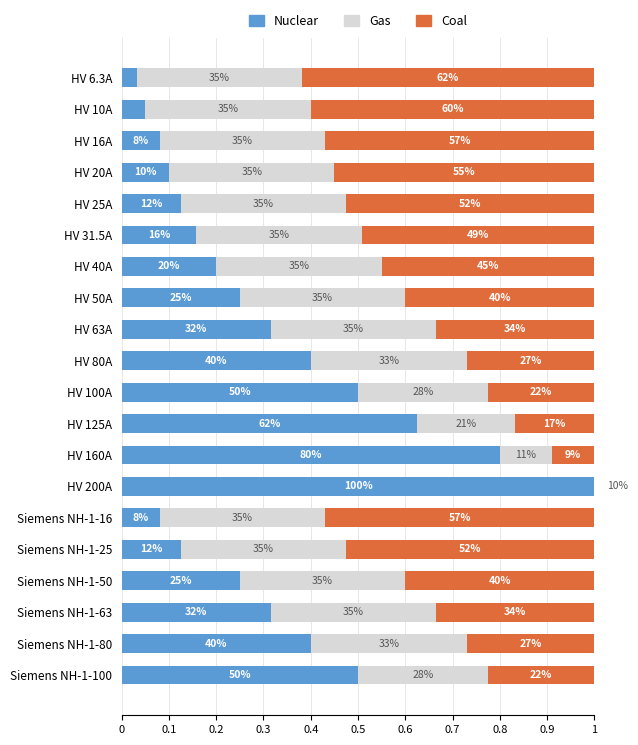

Reading right to left, what are all the values shown in this chart?

Nuclear: 0.5	0.4	0.3	0.2	0.1	0.1	1.0	0.8	0.6	0.5	0.4	0.3	0.2	0.2	0.2	0.1	0.1	0.1	0.1	0.0
Gas: 0.3	0.3	0.3	0.3	0.3	0.3	0.1	0.1	0.2	0.3	0.3	0.3	0.3	0.3	0.3	0.3	0.3	0.3	0.3	0.3
Coal: 0.2	0.3	0.3	0.4	0.5	0.6	0.0	0.1	0.2	0.2	0.3	0.3	0.4	0.5	0.5	0.5	0.6	0.6	0.6	0.6